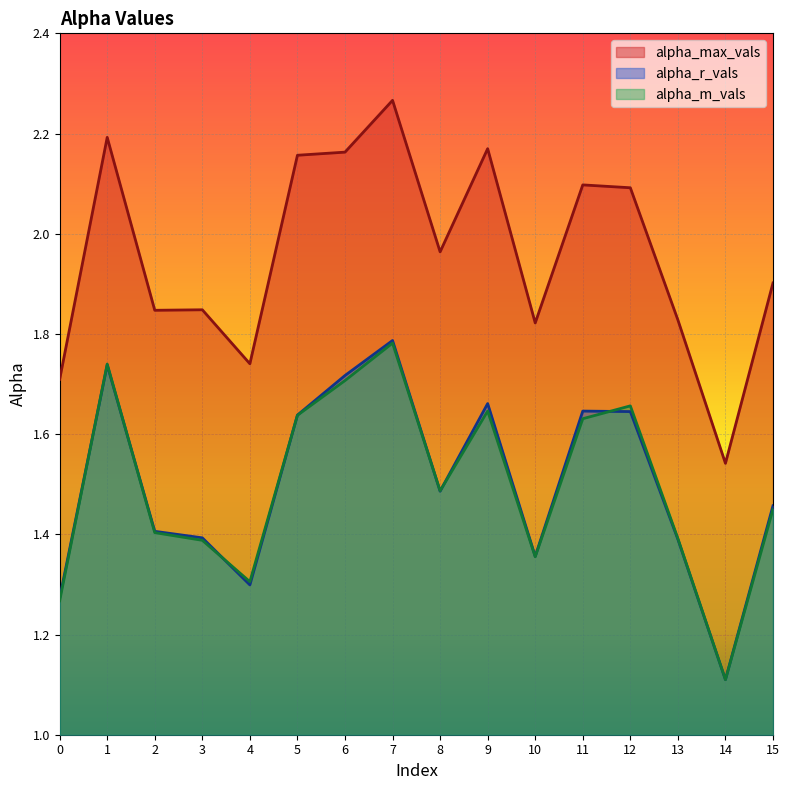

At which label is alpha_m_vals closest to 1?

14